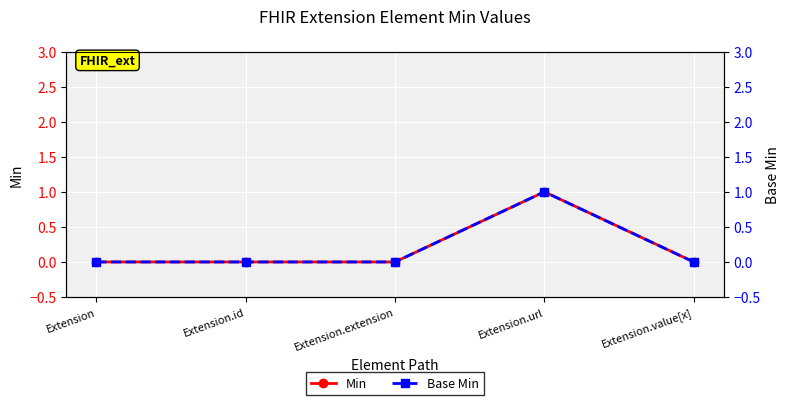

True or false: Base Min and Min intersect in this chart.

False